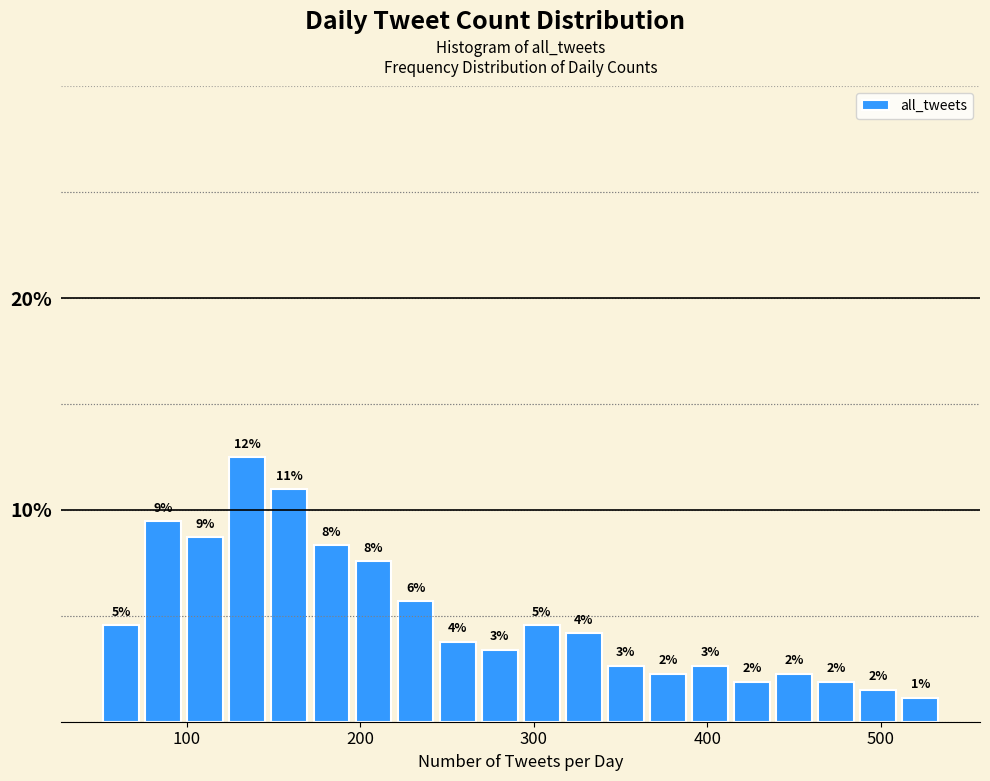

Read against the x-axis, roughly where is the centre of the tallest bar?

130